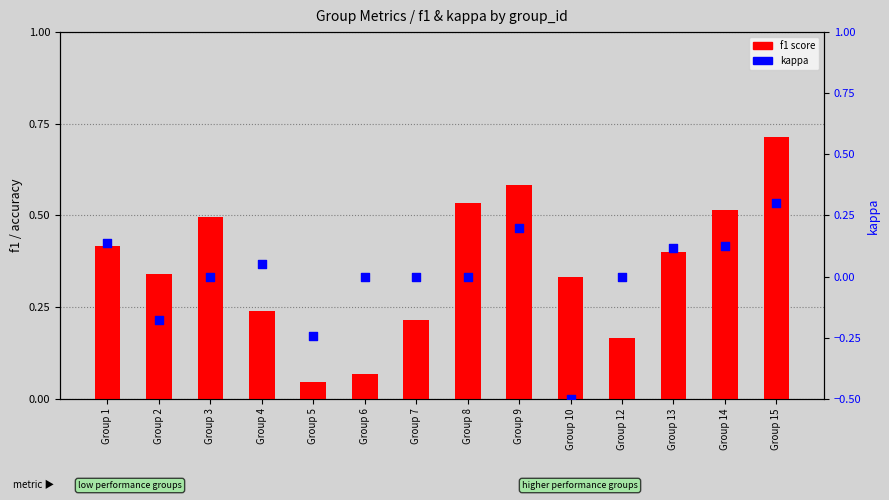

What is the total value across all series at Group 4?

0.3